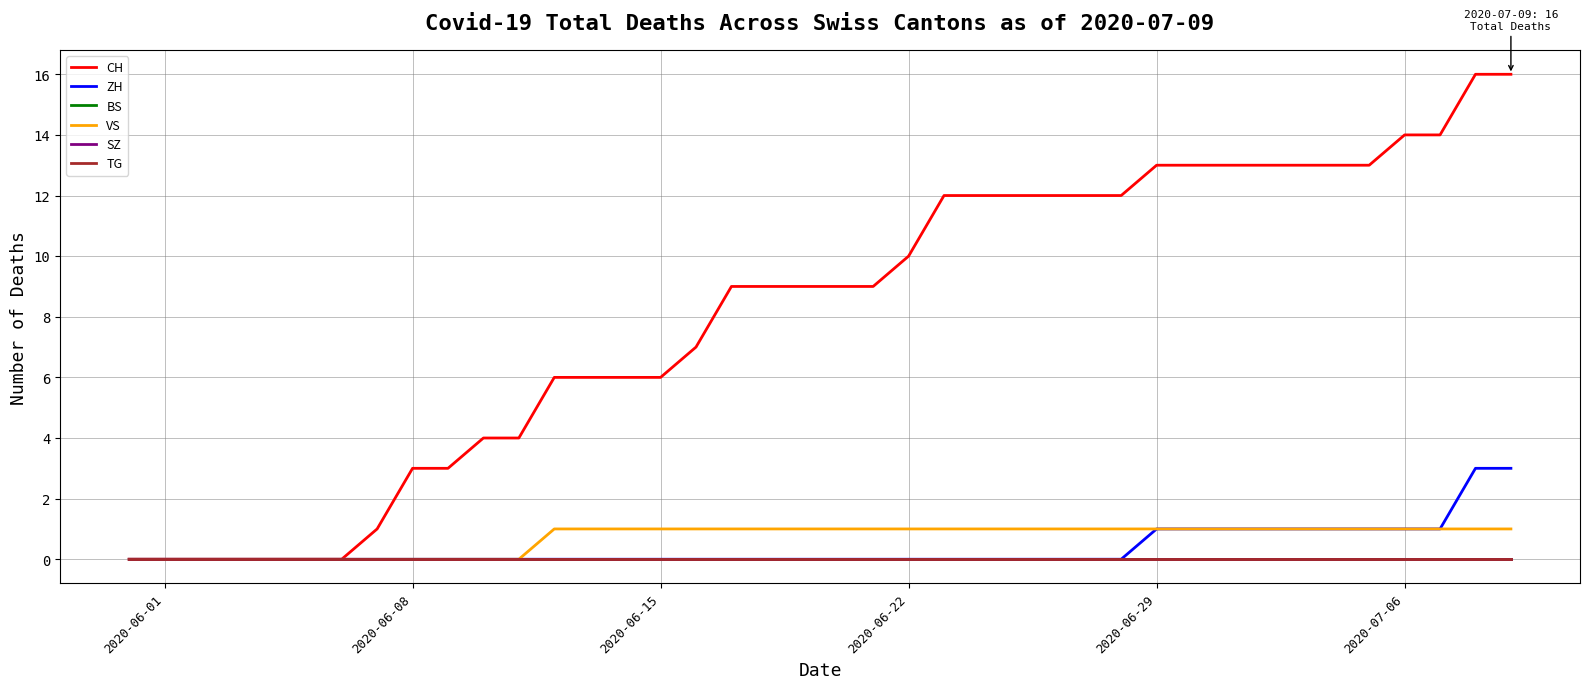

Does the chart display data point markers on the line(s)?

No